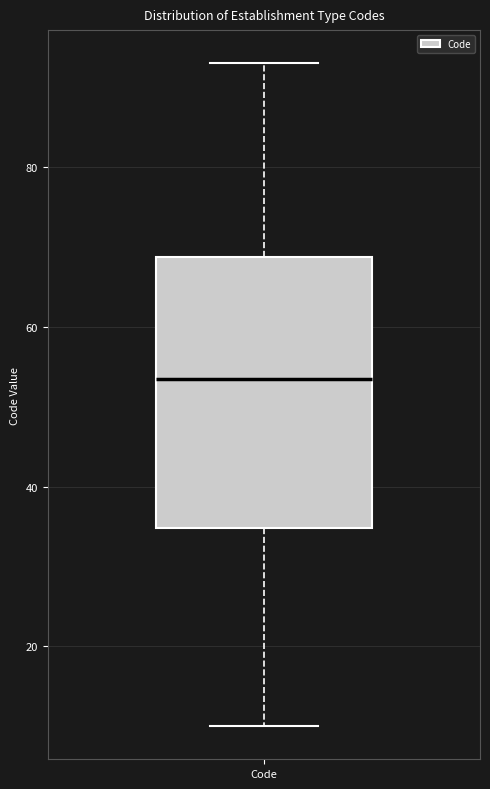

Read this box plot against the y-axis: the position of the median line, the range covered by the box, and the ends of both whiskers. The values are not printed on the chart, so give them approximately, as read against the axis.

median 54, box 34 to 68, whiskers 10 to 94